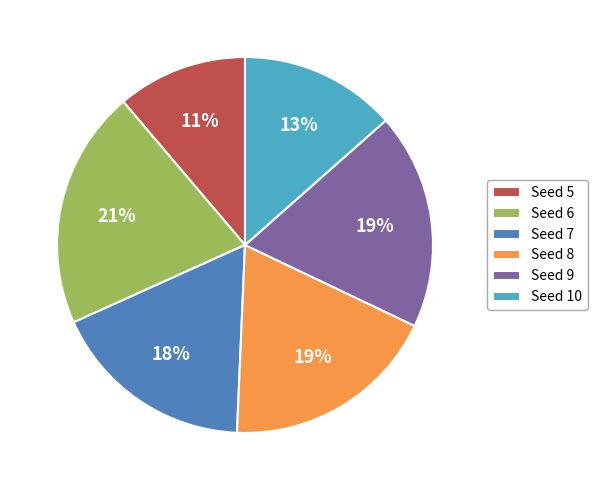

Between Seed 6 and Seed 9, which is larger?

Seed 6